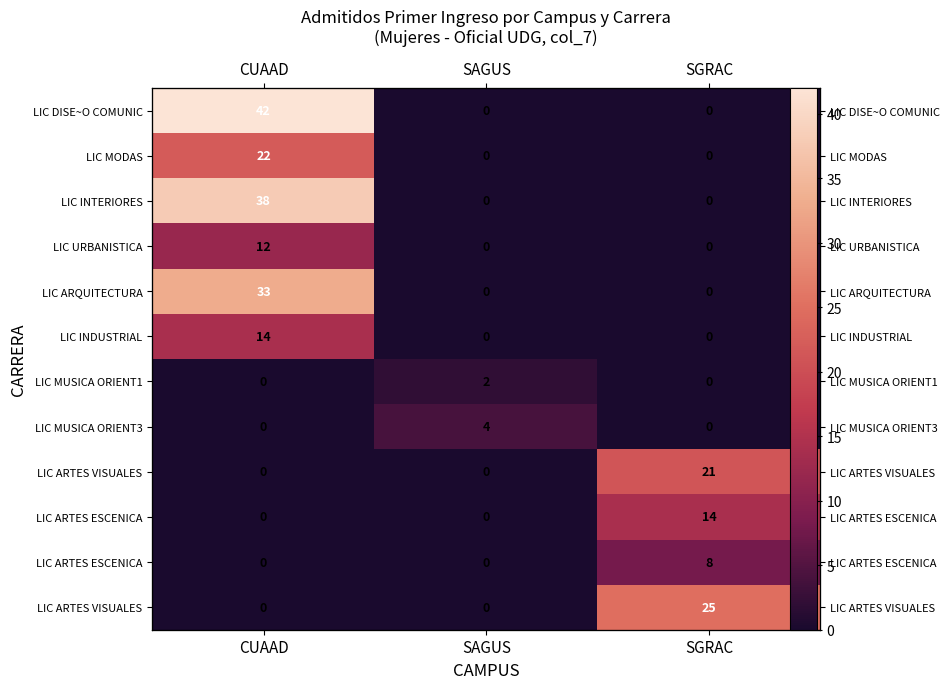

At which category is the sum across all series the highest?

CUAAD